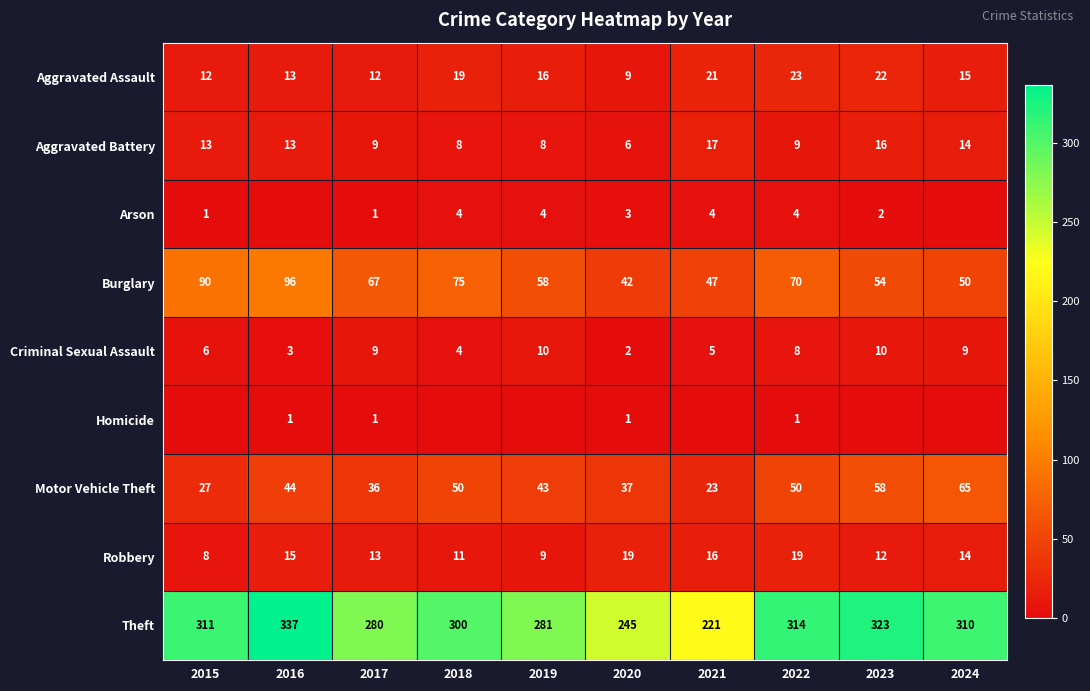

How many Criminal Sexual Assault values are between 4 and 9?

6